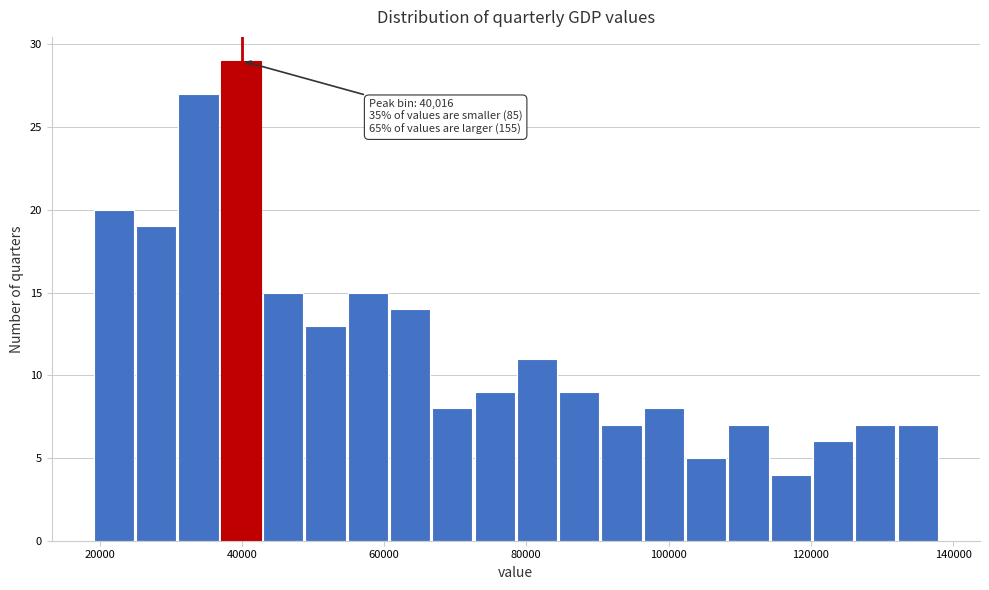

Around what value on the x-axis is the tallest bar? Give the approximate position of its centre, as read against the axis.

40000